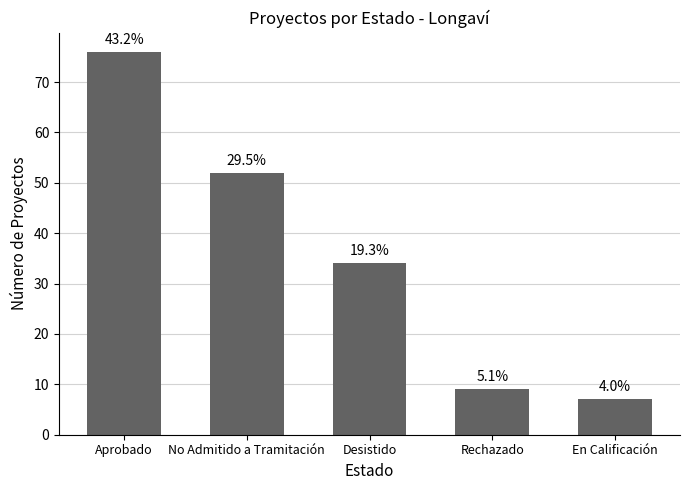

What is the sum of all values?

178